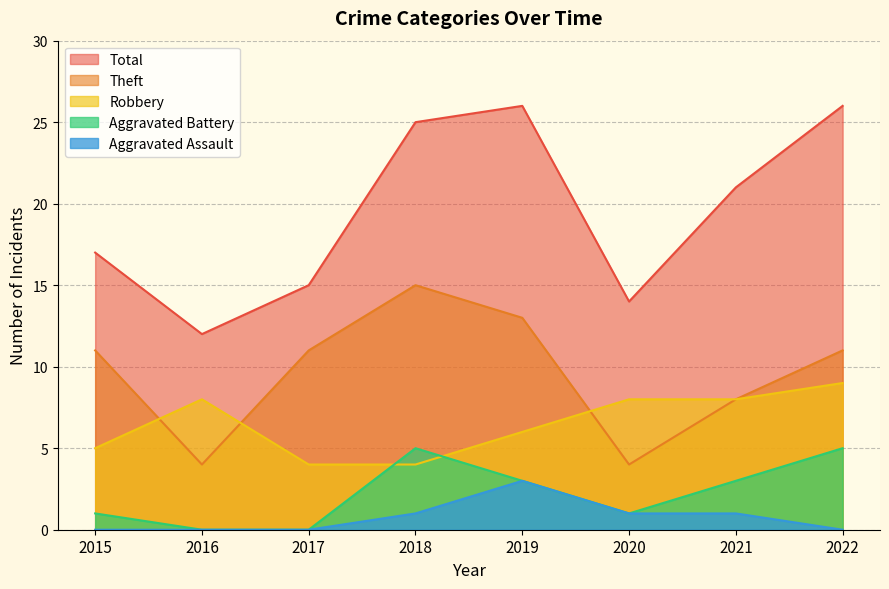

True or false: Aggravated Battery has more than 2 points higher than both neighbors.

False